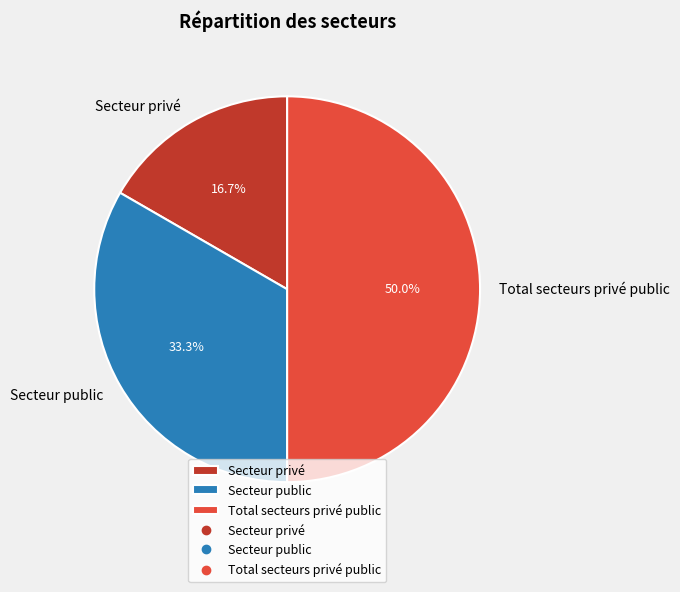

What percentage is NOT represented by Total secteurs privé public?

50.0%